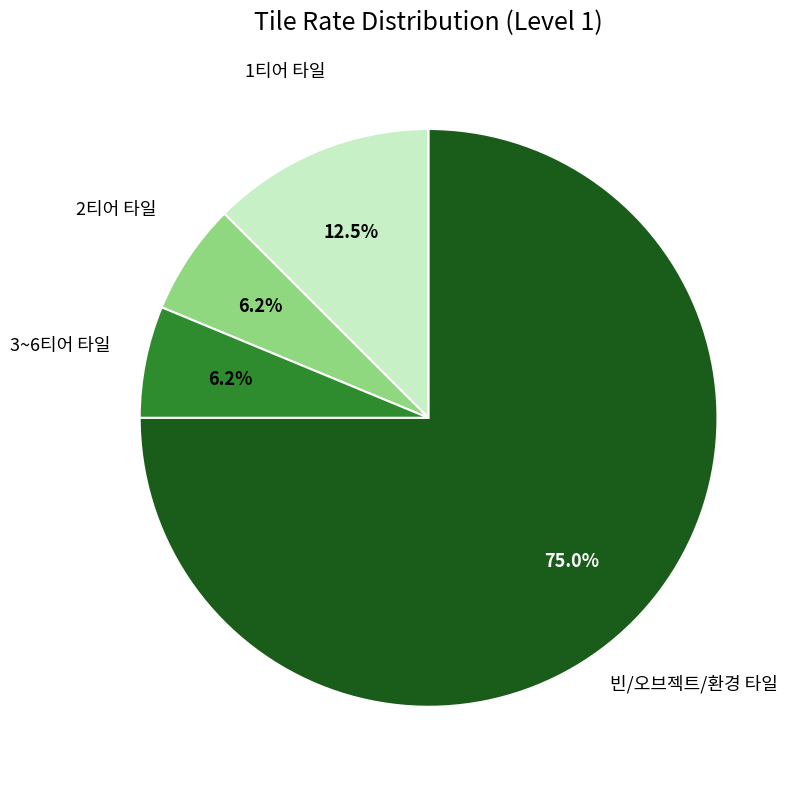

Is the sum of 빈/오브젝트/환경 타일 and 2티어 타일 greater than half?

Yes